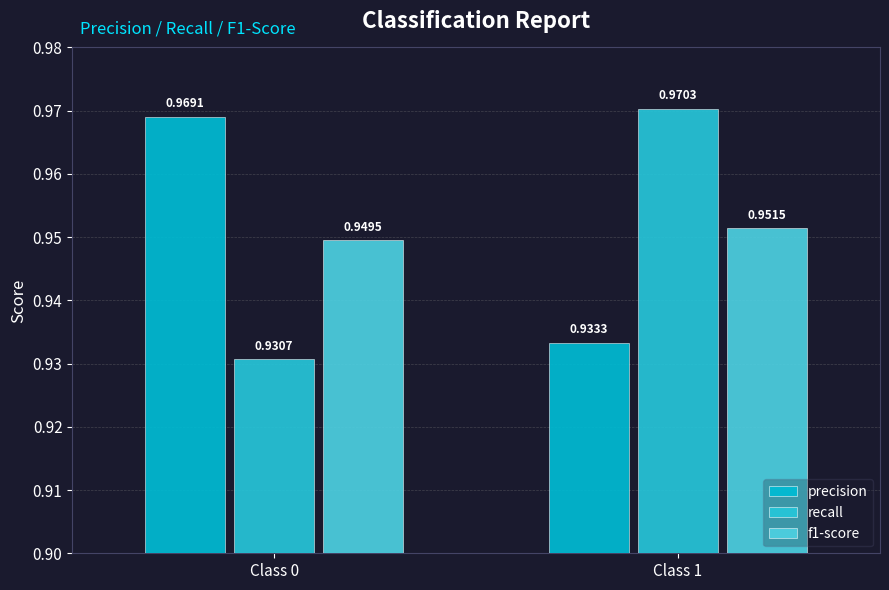

The value of precision at Class 0 is 0.3. True or false?

False